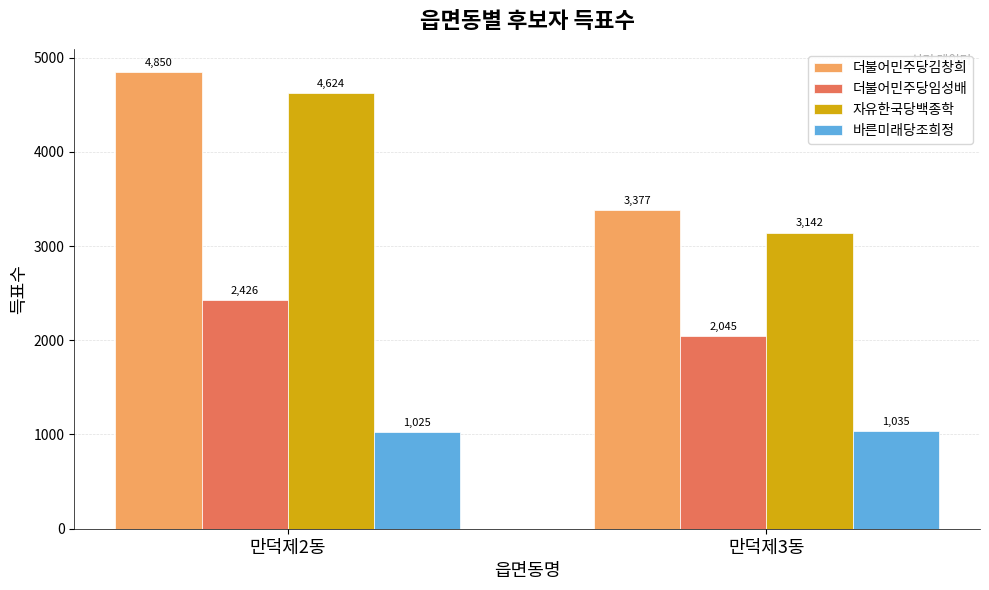

Which label corresponds to the smallest value in the chart?

만덕제2동